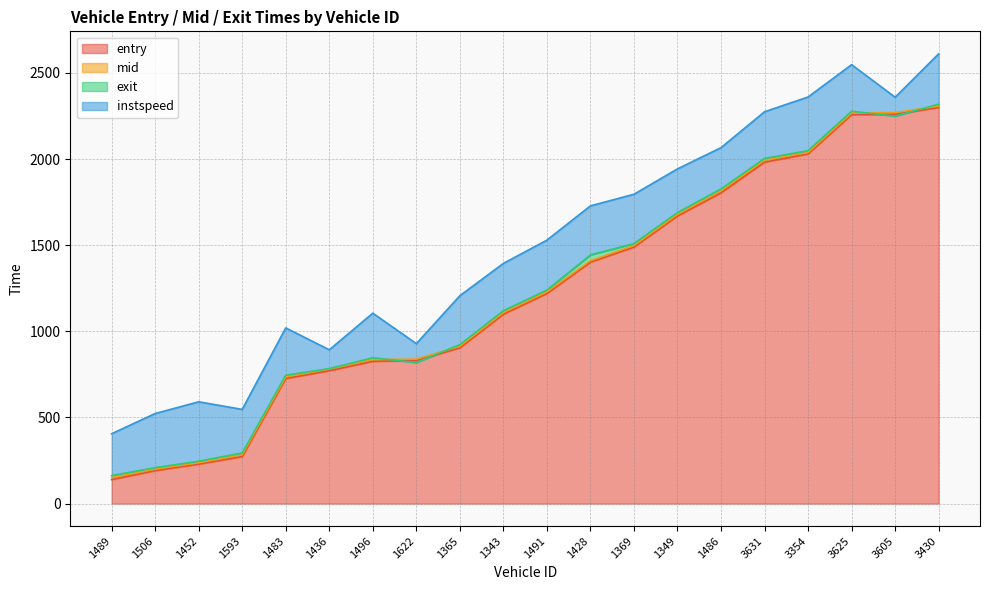

What is the label of the 9th point from the left?

1365